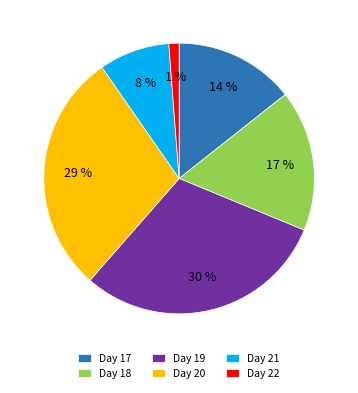

What is the smallest slice in the pie chart?

Day 22